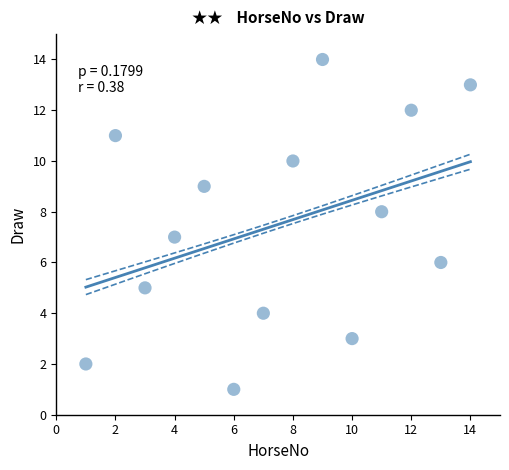

What is the range of X values (max minus min)?

13